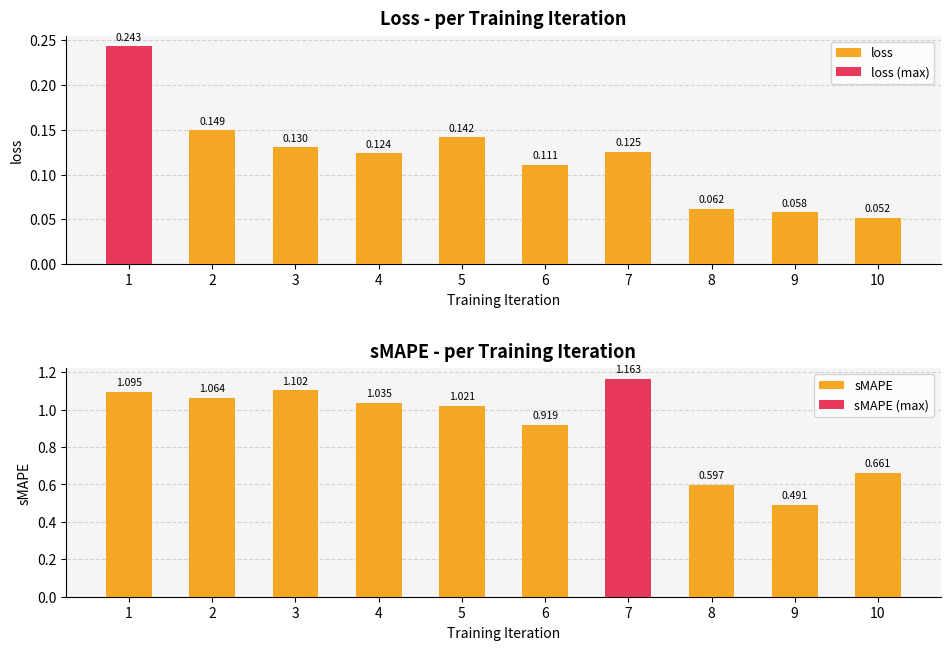

Rank the series at 6 from lowest to highest value.

loss, sMAPE